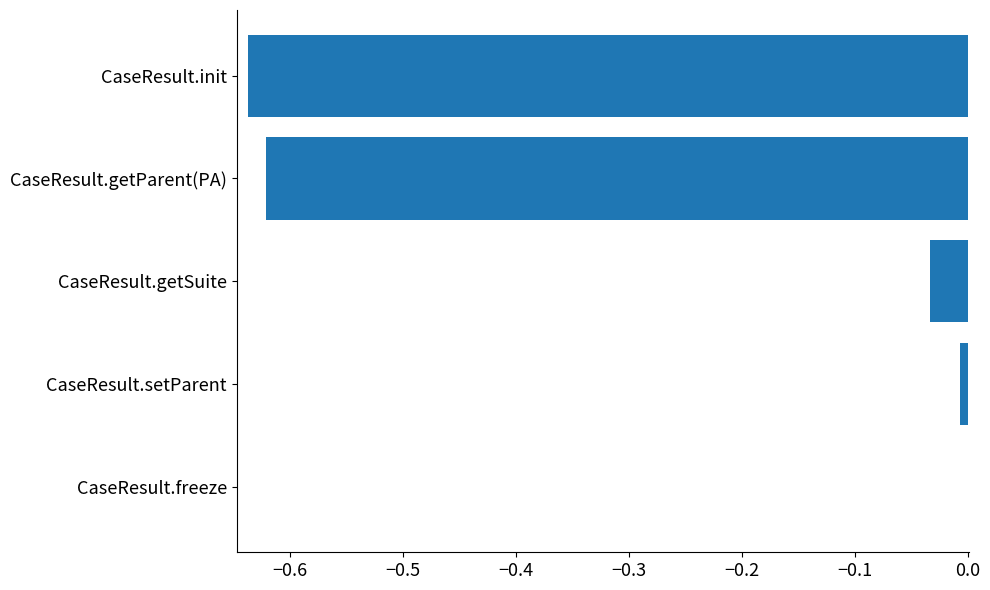

Which has a higher value, CaseResult.getSuite or CaseResult.getParent(PA)?

CaseResult.getSuite